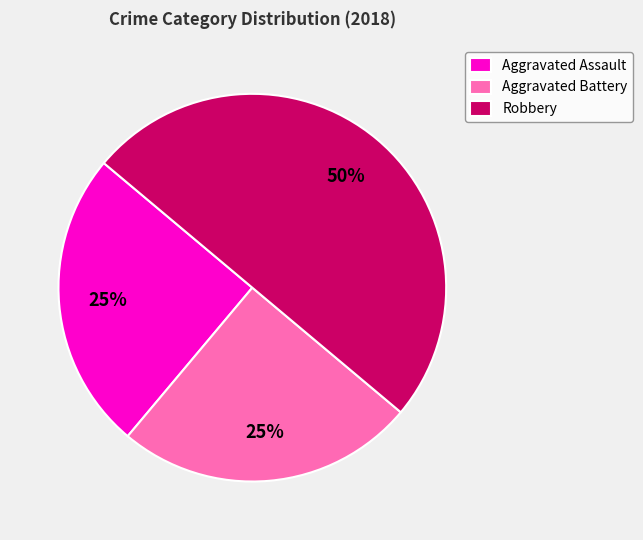

What percentage is the Robbery slice, to the nearest percent?

50%